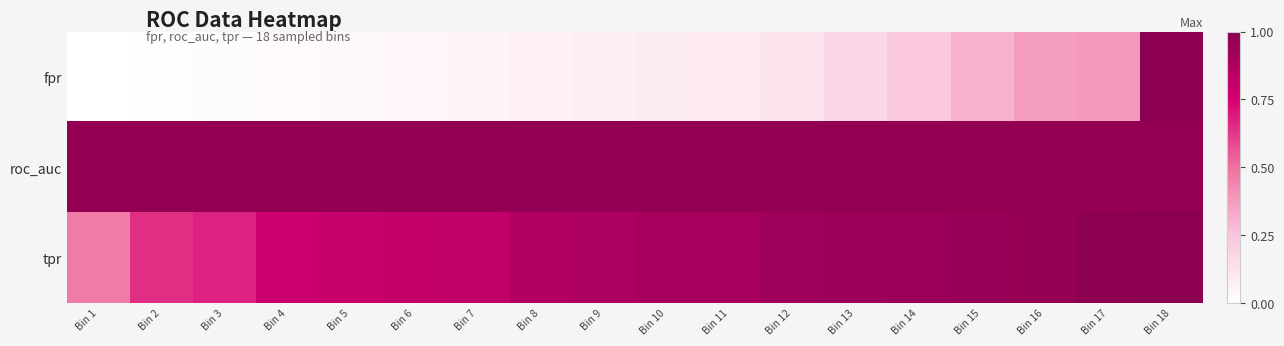

Reading left to right, what are all the values shown in this chart?

fpr: Bin 1=0.0	Bin 2=0.0	Bin 3=0.0	Bin 4=0.0	Bin 5=0.0	Bin 6=0.0	Bin 7=0.0	Bin 8=0.1	Bin 9=0.1	Bin 10=0.1	Bin 11=0.1	Bin 12=0.1	Bin 13=0.2	Bin 14=0.2	Bin 15=0.3	Bin 16=0.4	Bin 17=0.4	Bin 18=1.0
roc_auc: Bin 1=1.0	Bin 2=1.0	Bin 3=1.0	Bin 4=1.0	Bin 5=1.0	Bin 6=1.0	Bin 7=1.0	Bin 8=1.0	Bin 9=1.0	Bin 10=1.0	Bin 11=1.0	Bin 12=1.0	Bin 13=1.0	Bin 14=1.0	Bin 15=1.0	Bin 16=1.0	Bin 17=1.0	Bin 18=1.0
tpr: Bin 1=0.5	Bin 2=0.6	Bin 3=0.7	Bin 4=0.8	Bin 5=0.8	Bin 6=0.8	Bin 7=0.8	Bin 8=0.9	Bin 9=0.9	Bin 10=0.9	Bin 11=0.9	Bin 12=0.9	Bin 13=0.9	Bin 14=0.9	Bin 15=1.0	Bin 16=1.0	Bin 17=1.0	Bin 18=1.0